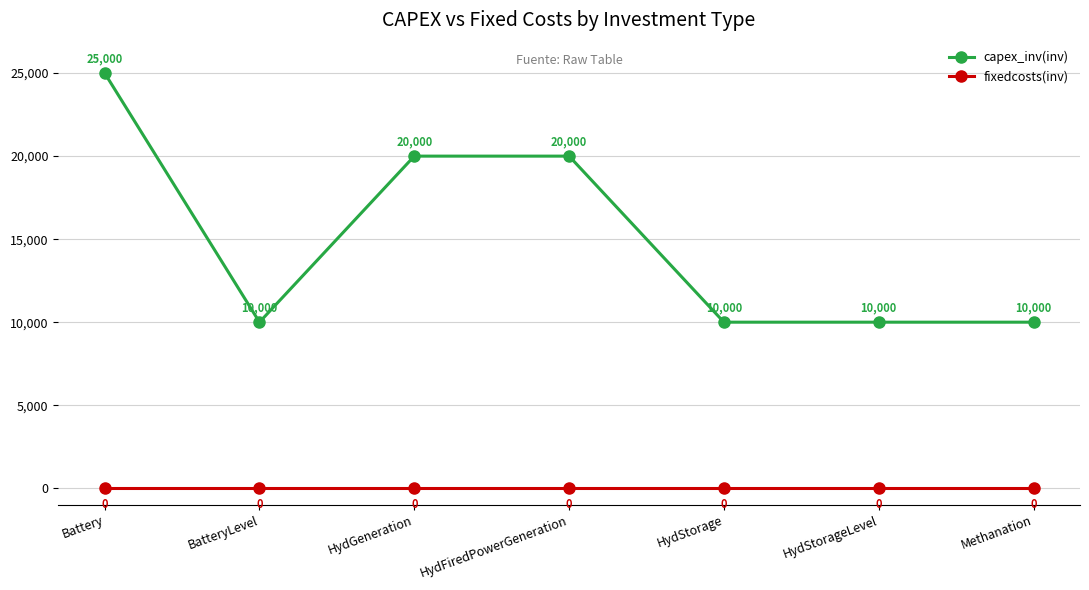

True or false: capex_inv(inv) and fixedcosts(inv) cross at least once.

False